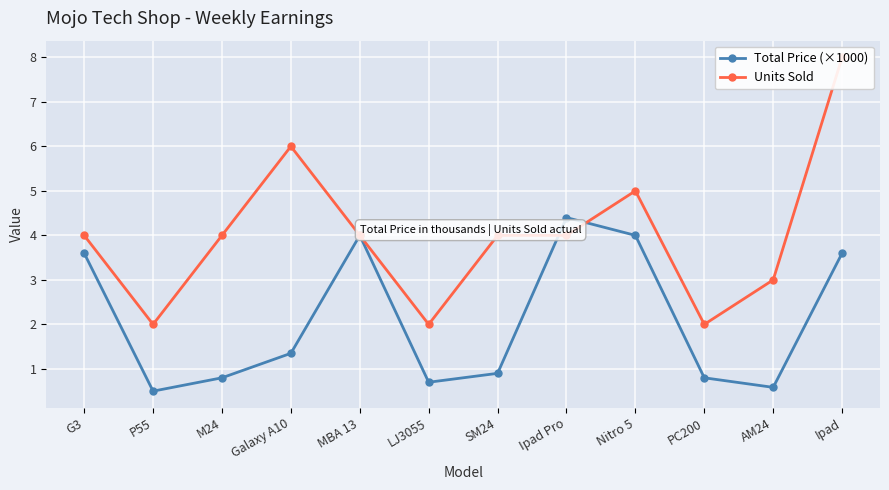

What is the maximum value shown in the chart?

8.0